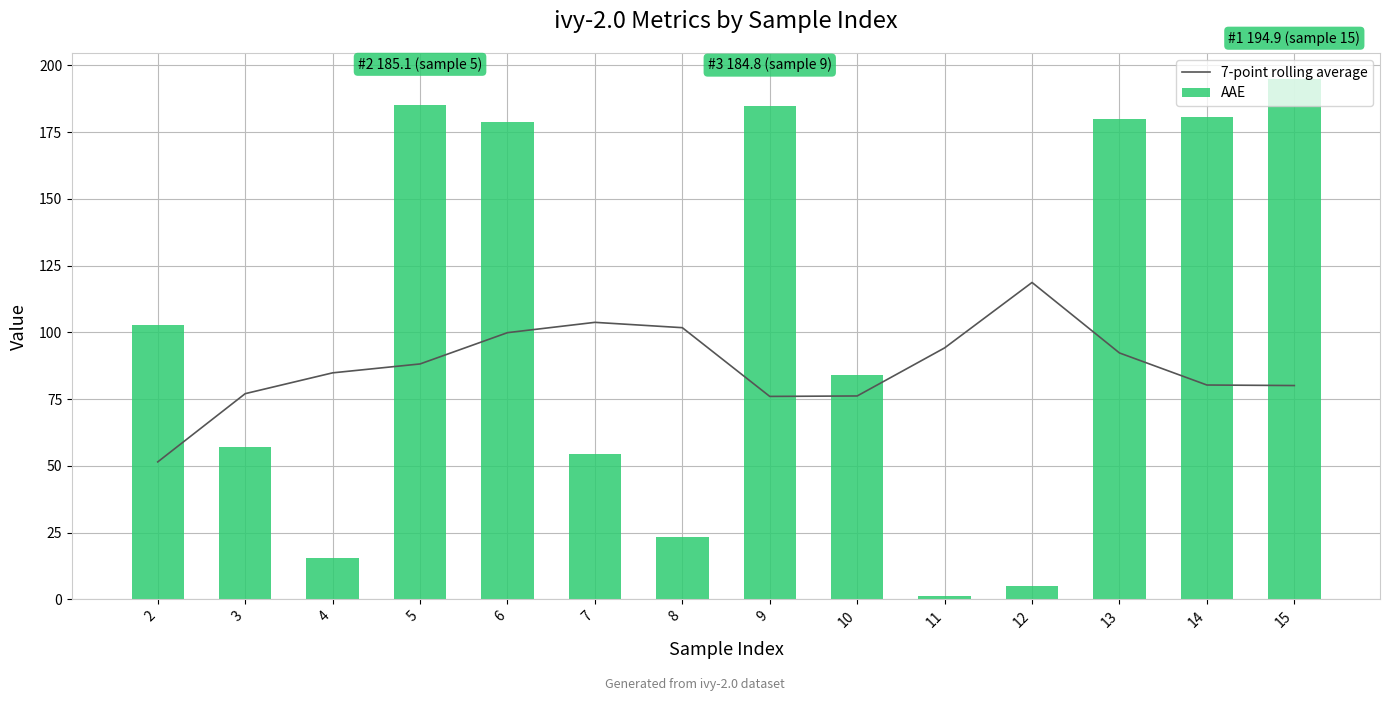

What is the difference between the maximum and second lowest values in the AAE series?

190.0